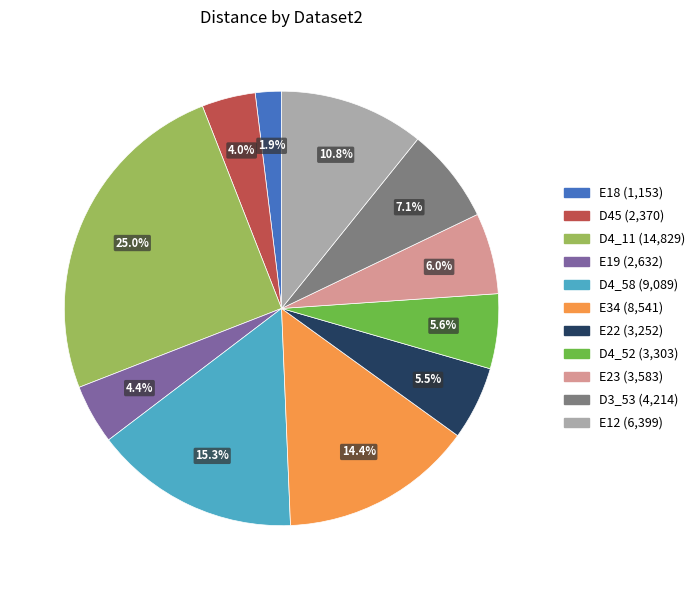

Is there a majority slice in this chart?

No